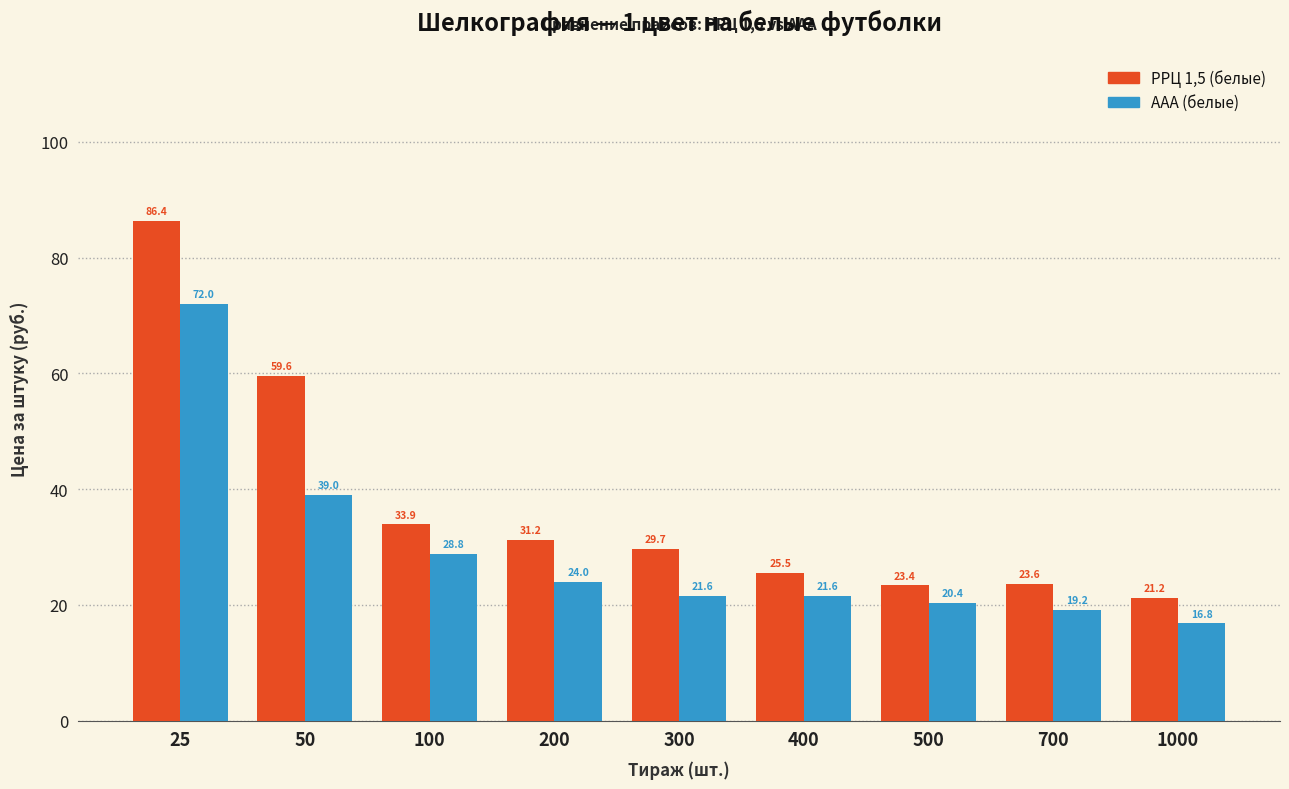

Which series has the largest range (max minus min)?

РРЦ 1,5 (белые)